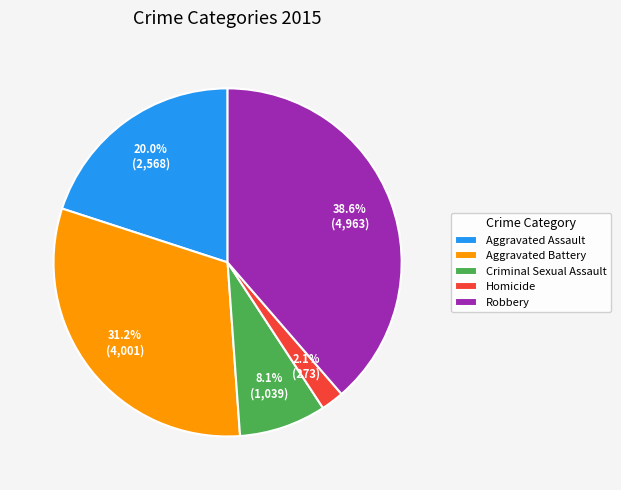

Which category has the biggest portion of the pie?

Robbery